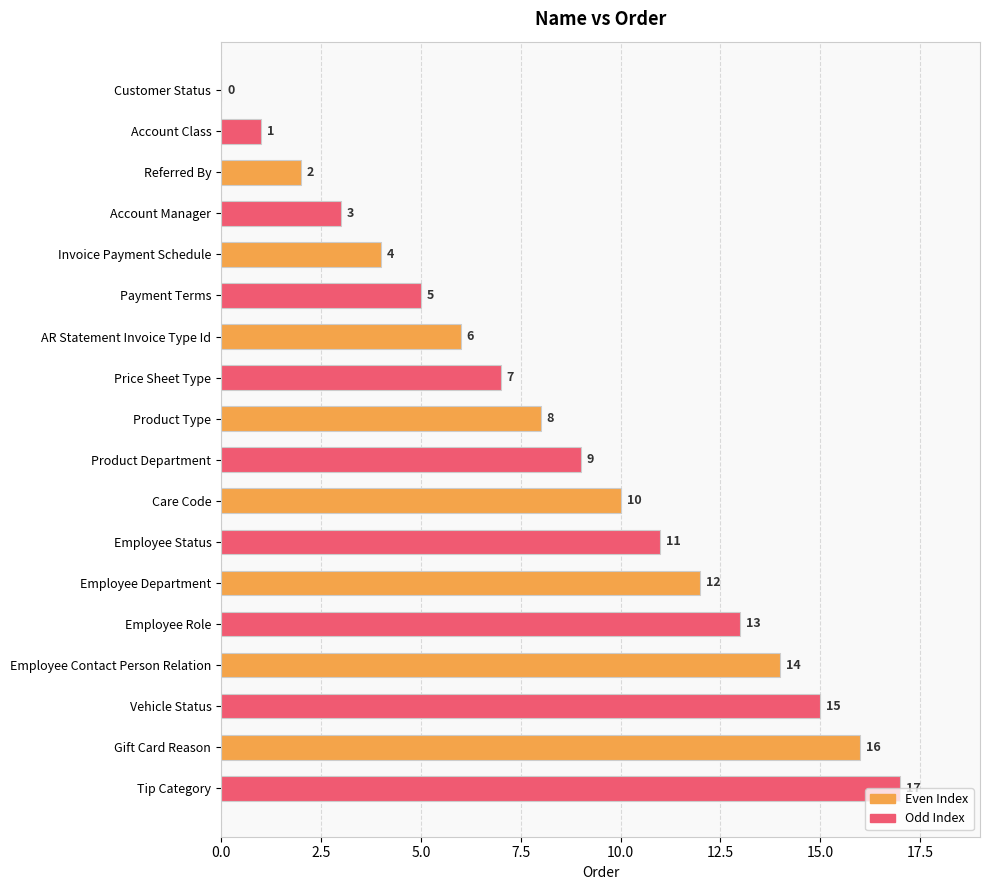

Are the bars horizontal?

Yes